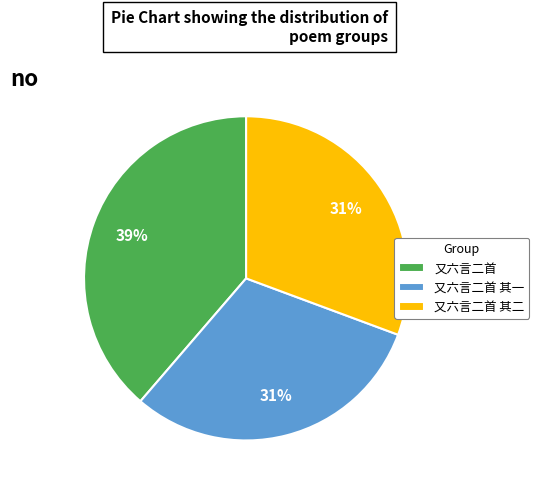

What is the ratio of the value at 又六言二首 to the value at 又六言二首 其二?

1.3